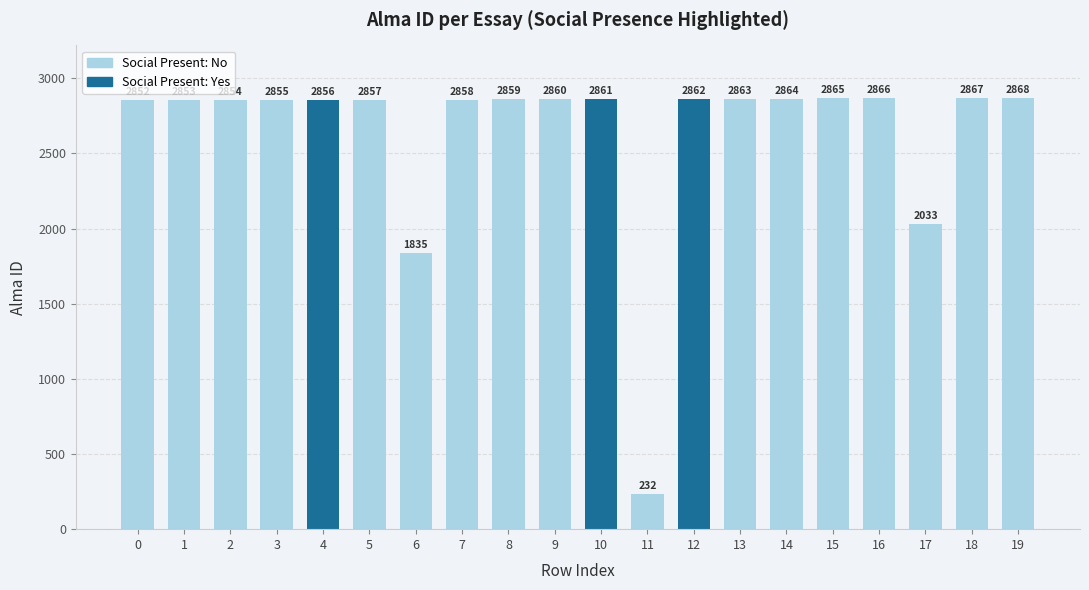

How many data points does each series have?

20